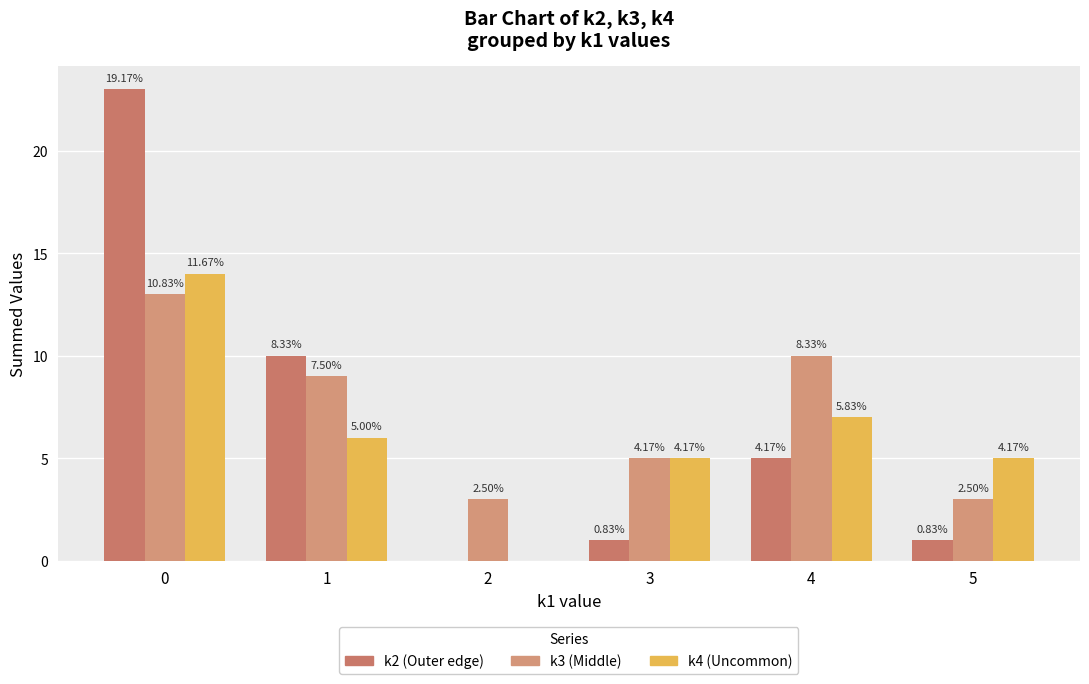

What is the spread (max minus min) of values at 1?

4